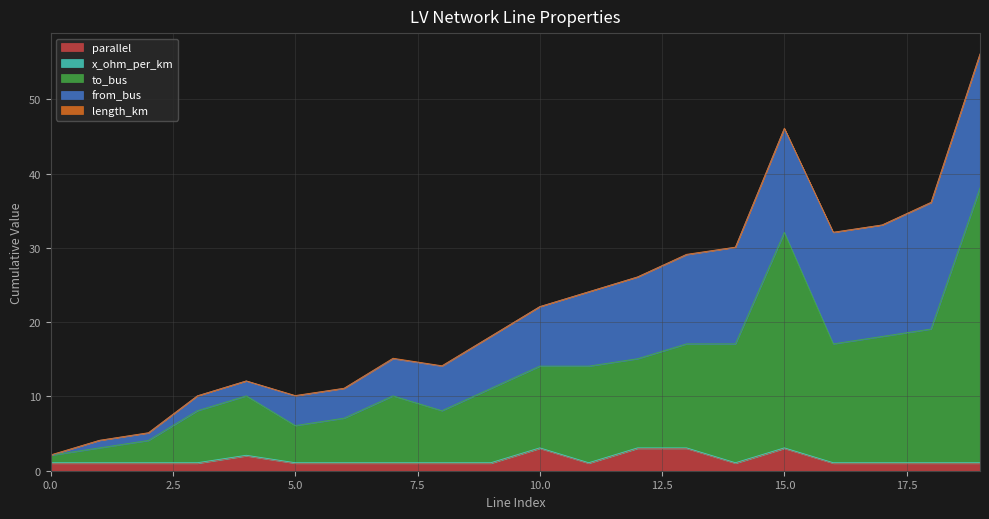

What are all the series names shown in the legend?

length_km, from_bus, to_bus, x_ohm_per_km, parallel